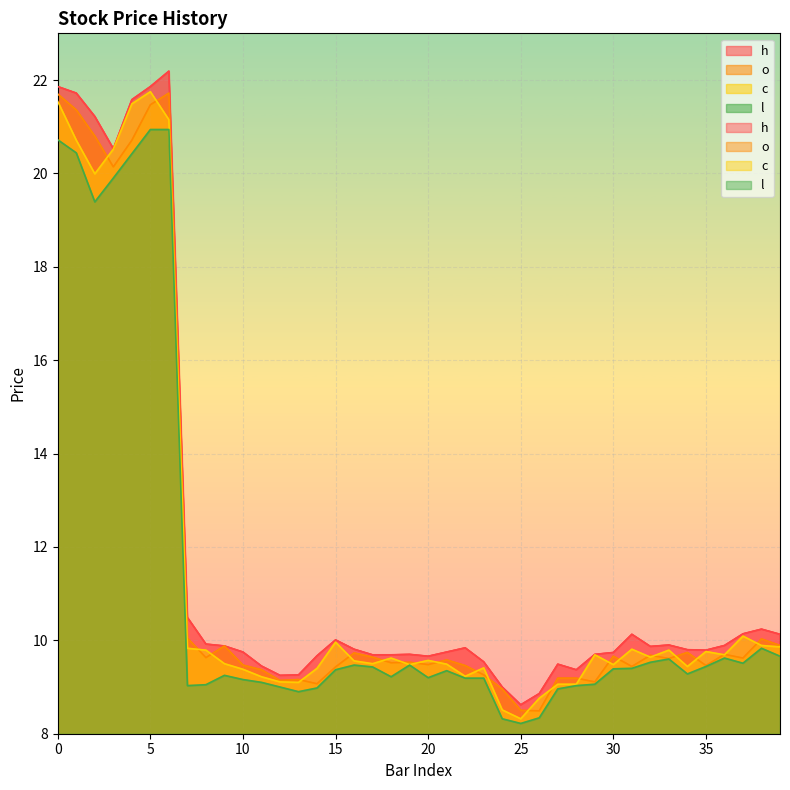

Reading right to left, transcribe all the data shown in this chart.

o: 9.9	10.0	9.6	9.7	9.5	9.7	9.6	9.7	9.4	9.7	9.1	9.2	9.2	8.5	8.5	9.0	9.3	9.5	9.6	9.5	9.5	9.5	9.6	9.7	9.4	9.1	9.2	9.1	9.4	9.5	9.9	9.6	10.1	21.7	21.5	20.7	20.1	20.8	21.4	21.7
h: 10.1	10.2	10.1	9.9	9.8	9.8	9.9	9.9	10.1	9.7	9.7	9.4	9.5	8.9	8.6	9.0	9.5	9.8	9.8	9.7	9.7	9.7	9.7	9.8	10.0	9.7	9.3	9.2	9.4	9.8	9.9	9.9	10.5	22.2	21.9	21.6	20.5	21.2	21.7	21.9
c: 9.9	9.9	10.1	9.7	9.8	9.4	9.8	9.6	9.8	9.5	9.7	9.1	9.1	8.8	8.3	8.5	9.4	9.2	9.5	9.6	9.5	9.6	9.5	9.6	10.0	9.4	9.1	9.1	9.2	9.4	9.5	9.8	9.8	21.1	21.8	21.5	20.5	20.0	20.7	21.5
l: 9.7	9.8	9.5	9.6	9.4	9.3	9.6	9.5	9.4	9.4	9.1	9.0	9.0	8.3	8.2	8.3	9.2	9.2	9.3	9.2	9.5	9.2	9.4	9.5	9.4	9.0	8.9	9.0	9.1	9.2	9.2	9.1	9.0	20.9	20.9	20.4	19.9	19.4	20.4	20.7